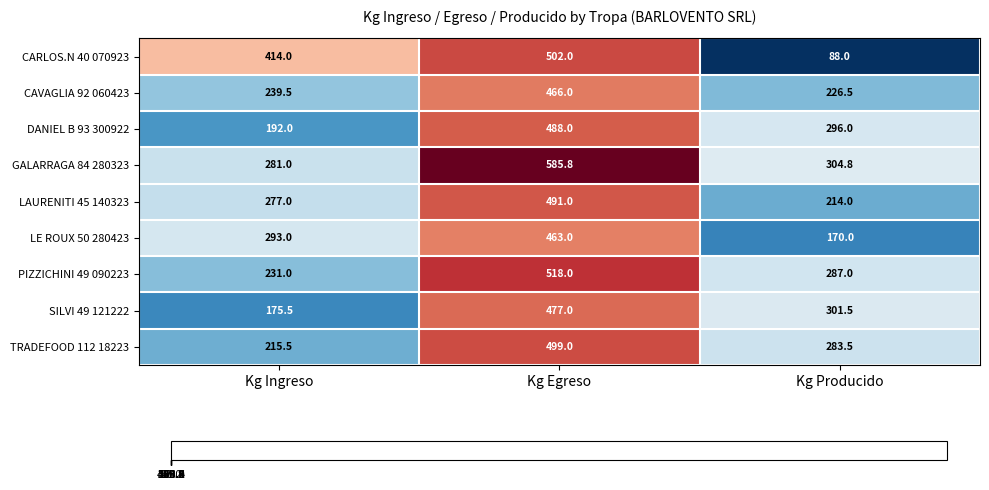

Which category has the lowest value across all series?

Kg Producido